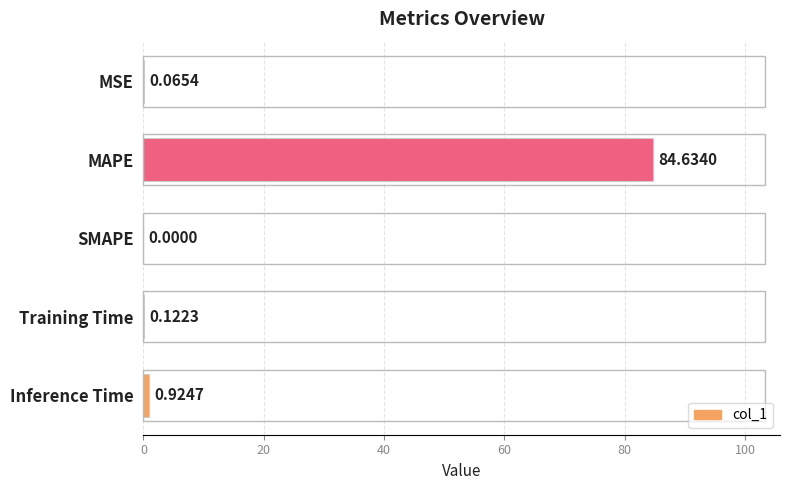

What is the maximum value shown in the chart?

84.6